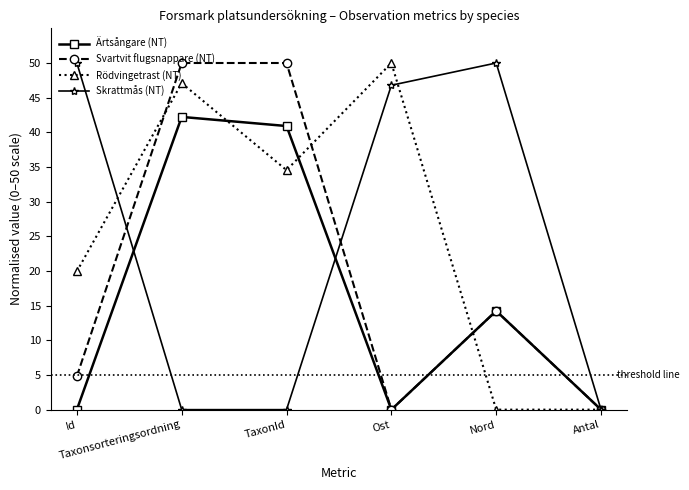

What is the maximum value for Svartvit flugsnappare (NT)?

50.0